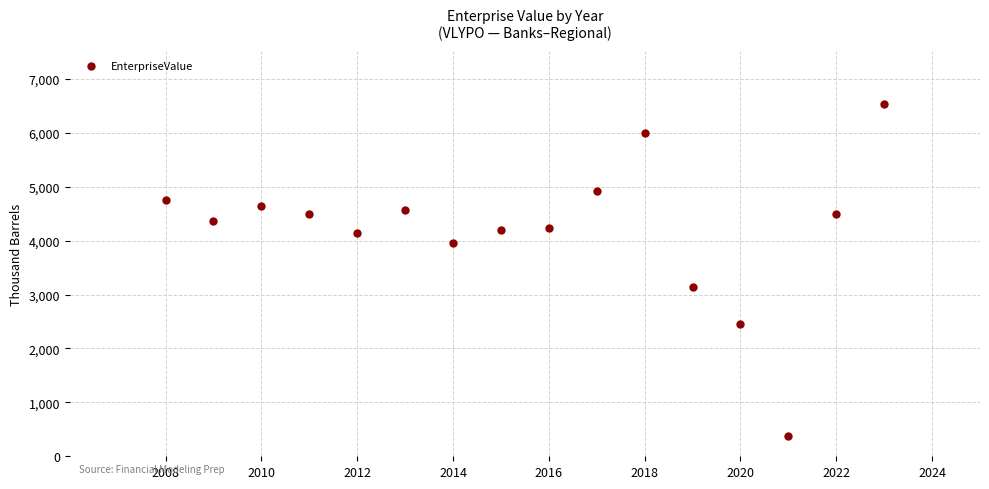

What Y value in the scatter plot is closest to 3452?

3146.6